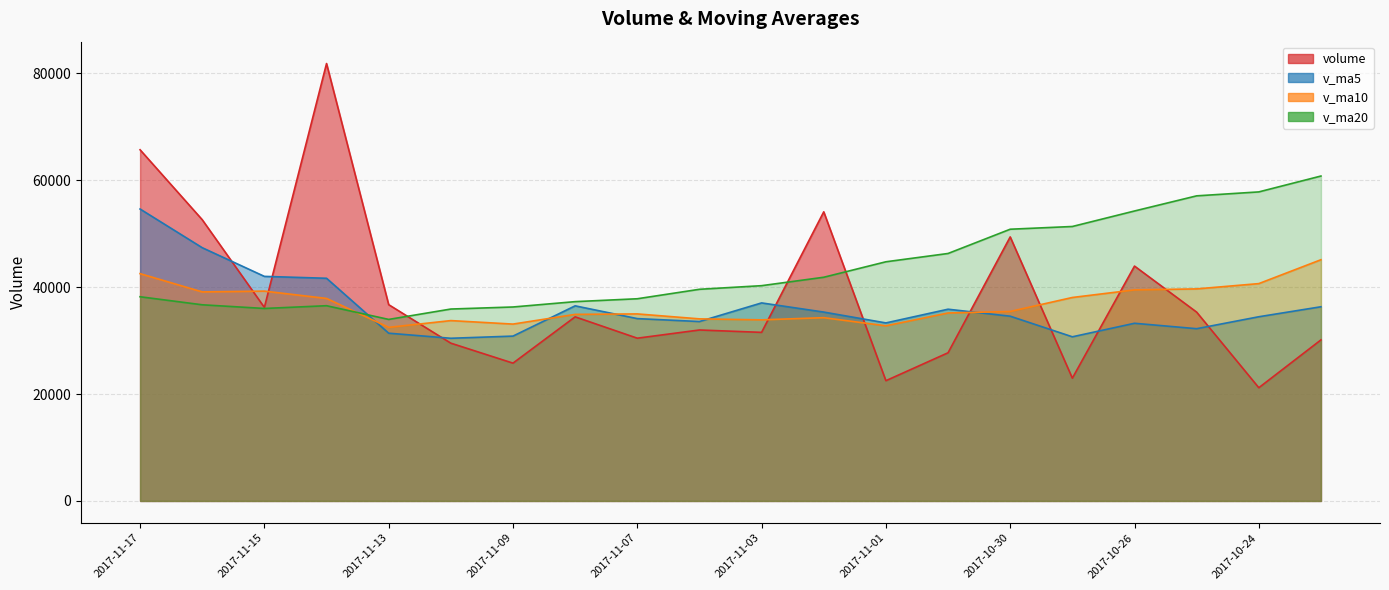

What is the sum of all v_ma20 values?

873525.8